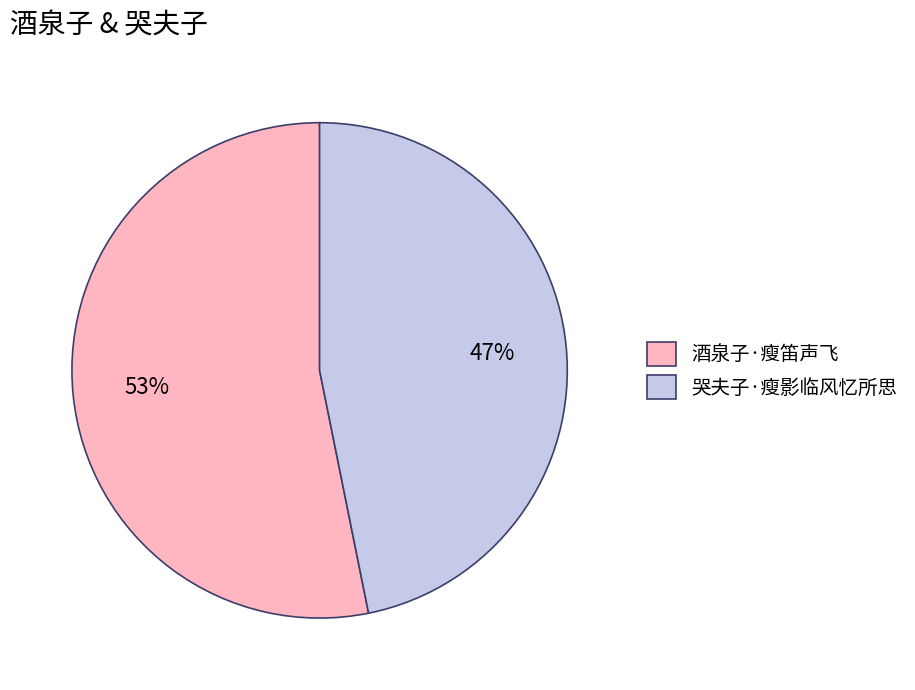

Is there any slice that represents more than half of the pie?

Yes